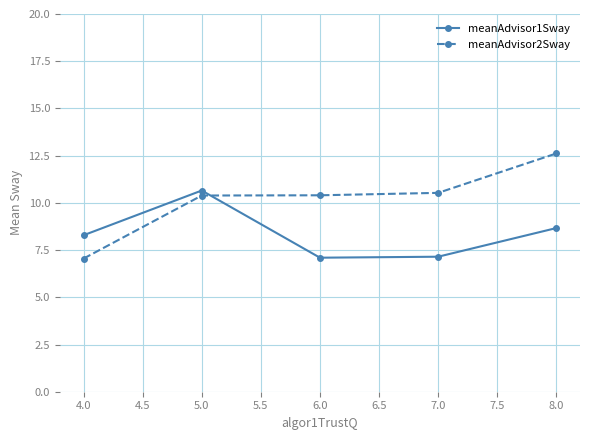

Which series has the largest total across all categories?

meanAdvisor2Sway